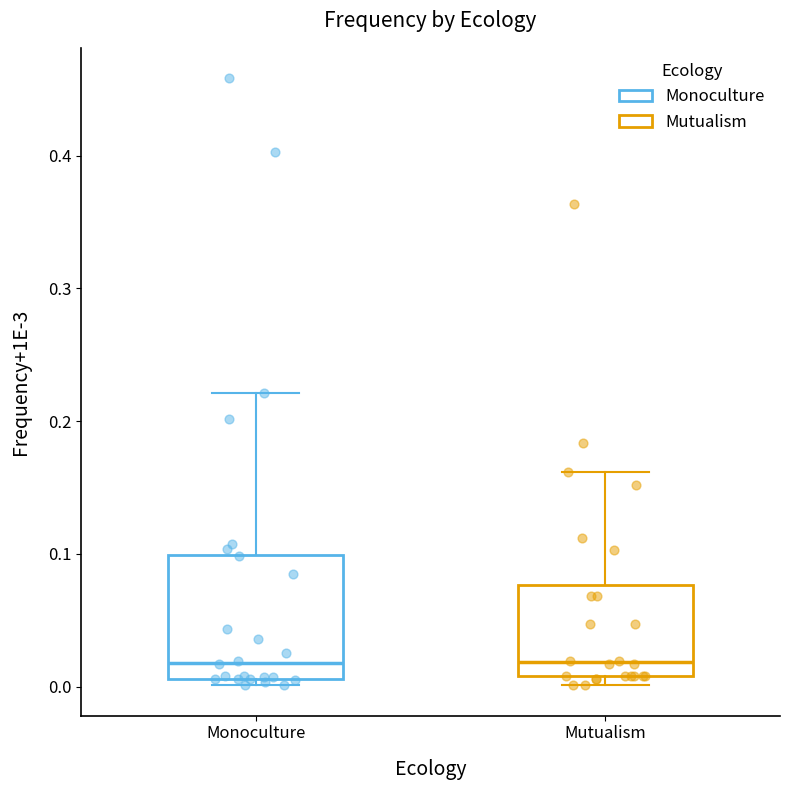

Reading left to right, transcribe this box plot: for each box, give where its median line is, the range the box spans, and where its two whiskers end, as read against the y-axis. The values are not printed on the chart, so give them approximately, as read against the axis.

Monoculture: median 0.02, box 0.01 to 0.10, whiskers 0.00 to 0.22
Mutualism: median 0.02, box 0.01 to 0.08, whiskers 0.00 to 0.16